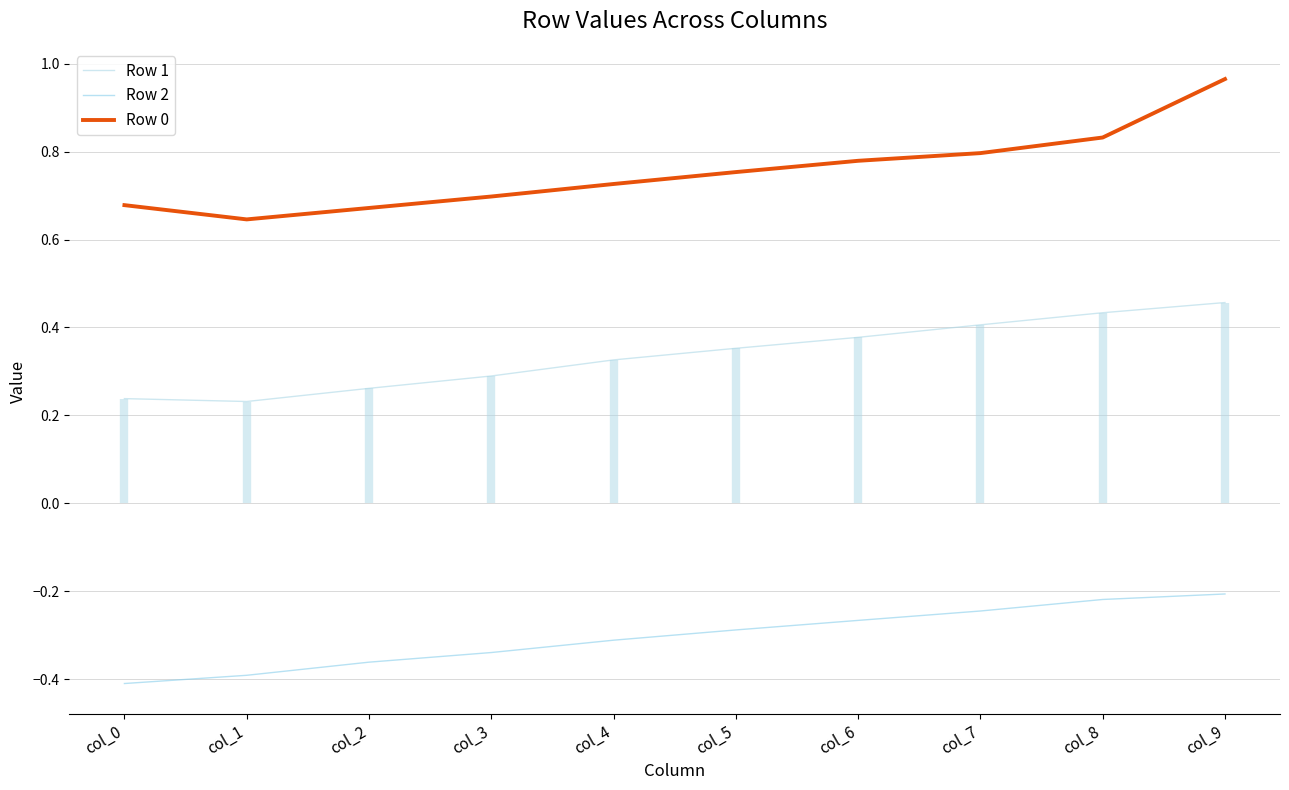

Rank the series at col_3 from highest to lowest value.

Row 0, Row 1, Row 2